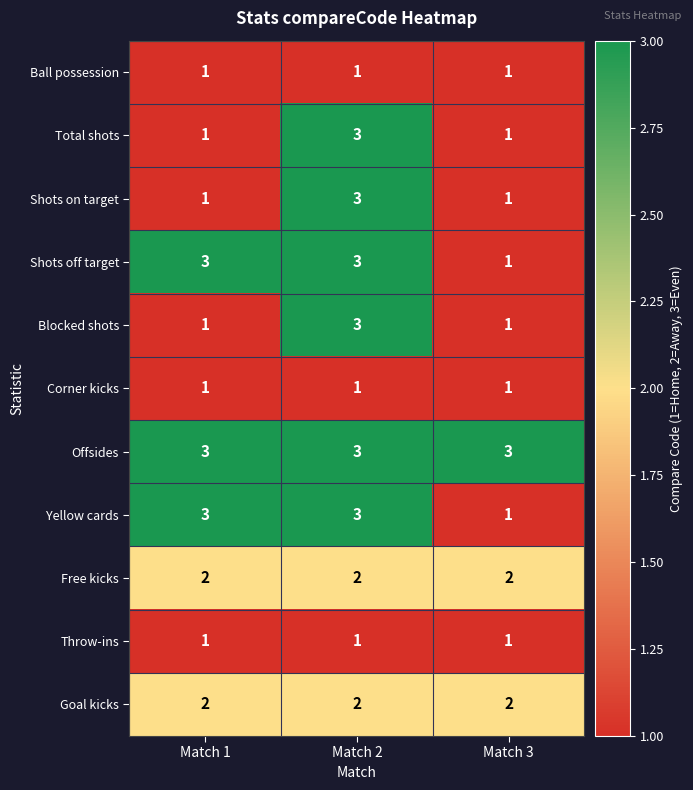

Count the Shots off target values in the range 1 to 3.

3